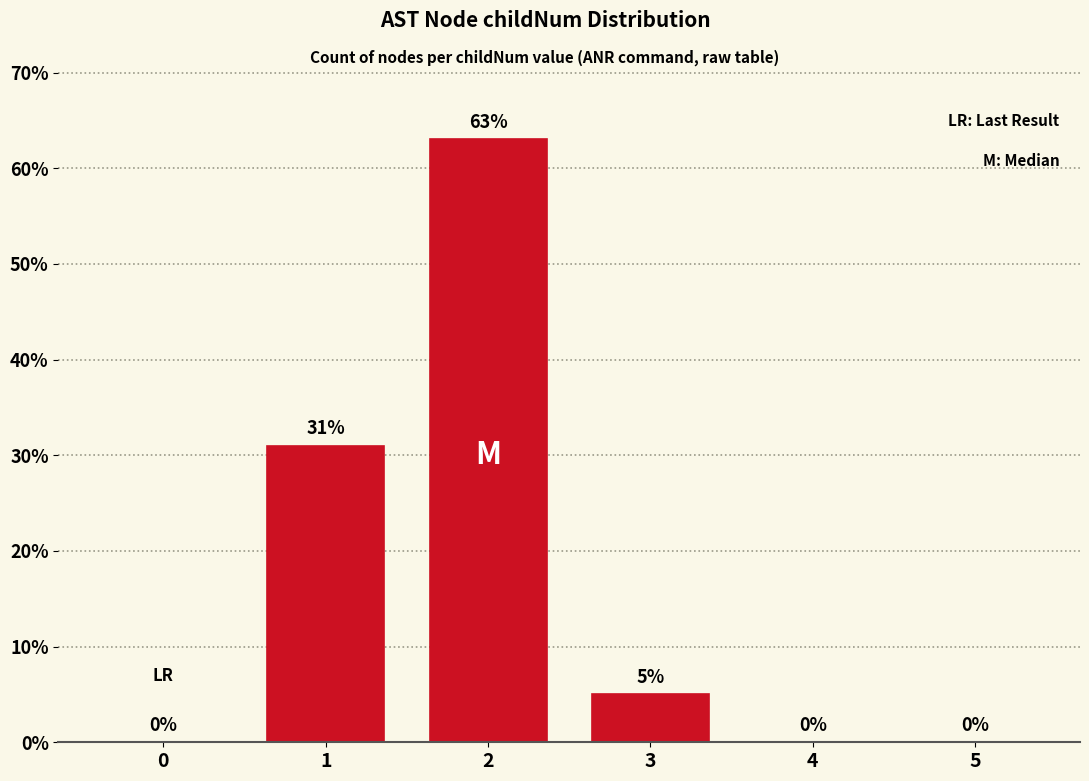

True or false: the data shows 13 at 2.

False